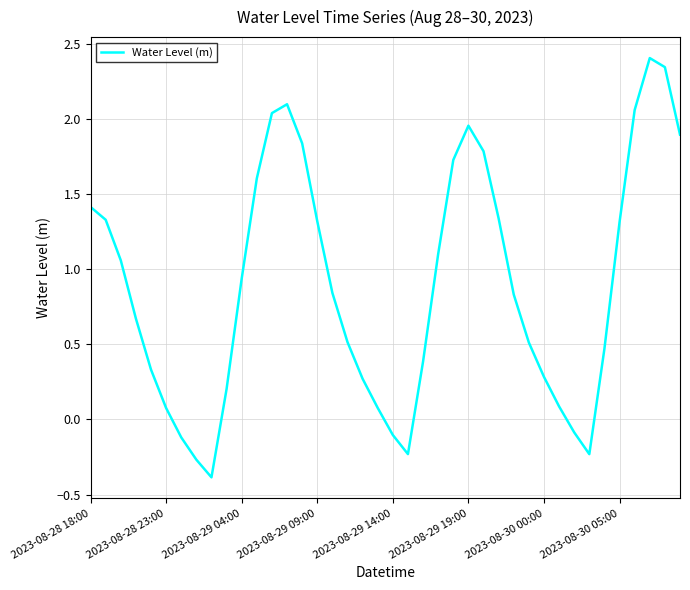

What is the maximum value shown in the chart?

2.4